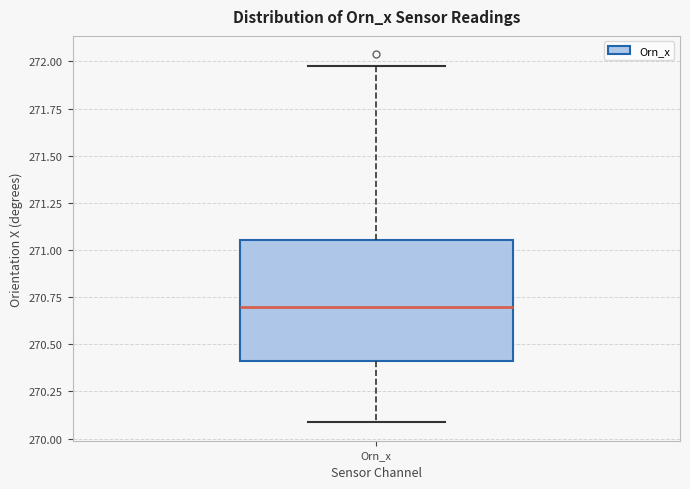

Transcribe this box plot: give where the median line is, the range the box spans, and where the two whiskers end, as read against the y-axis. The values are not printed on the chart, so give them approximately, as read against the axis.

median 270.70, box 270.40 to 271.05, whiskers 270.10 to 272.00